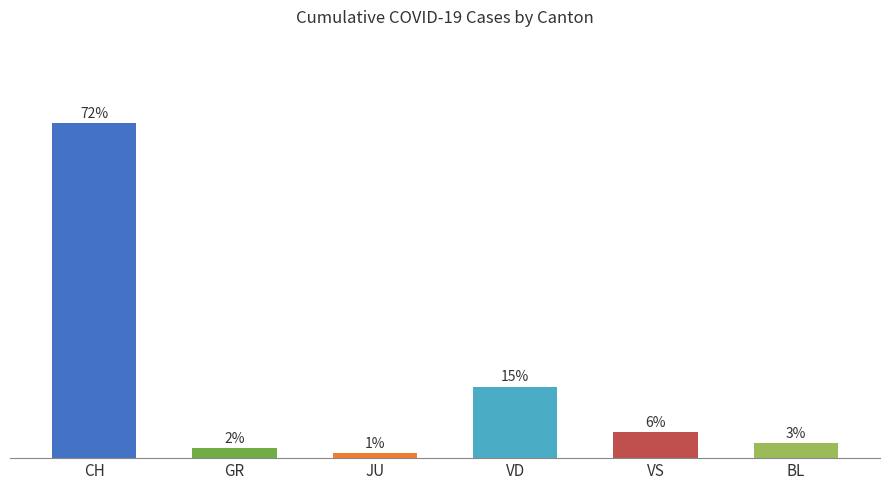

Does the chart contain any negative values?

No